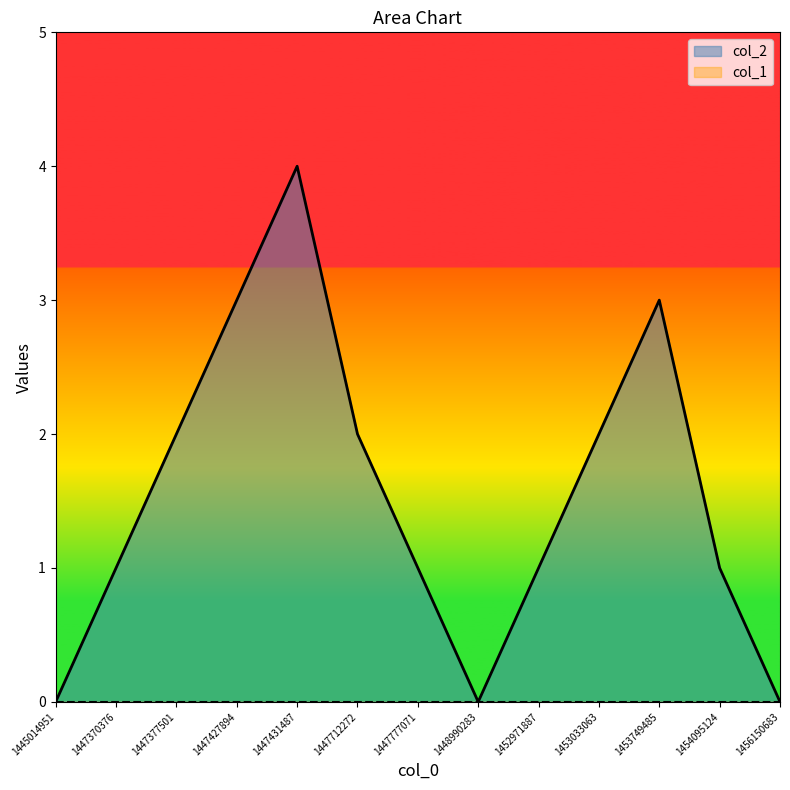

Where is the first local minimum for col_2?

1448990283